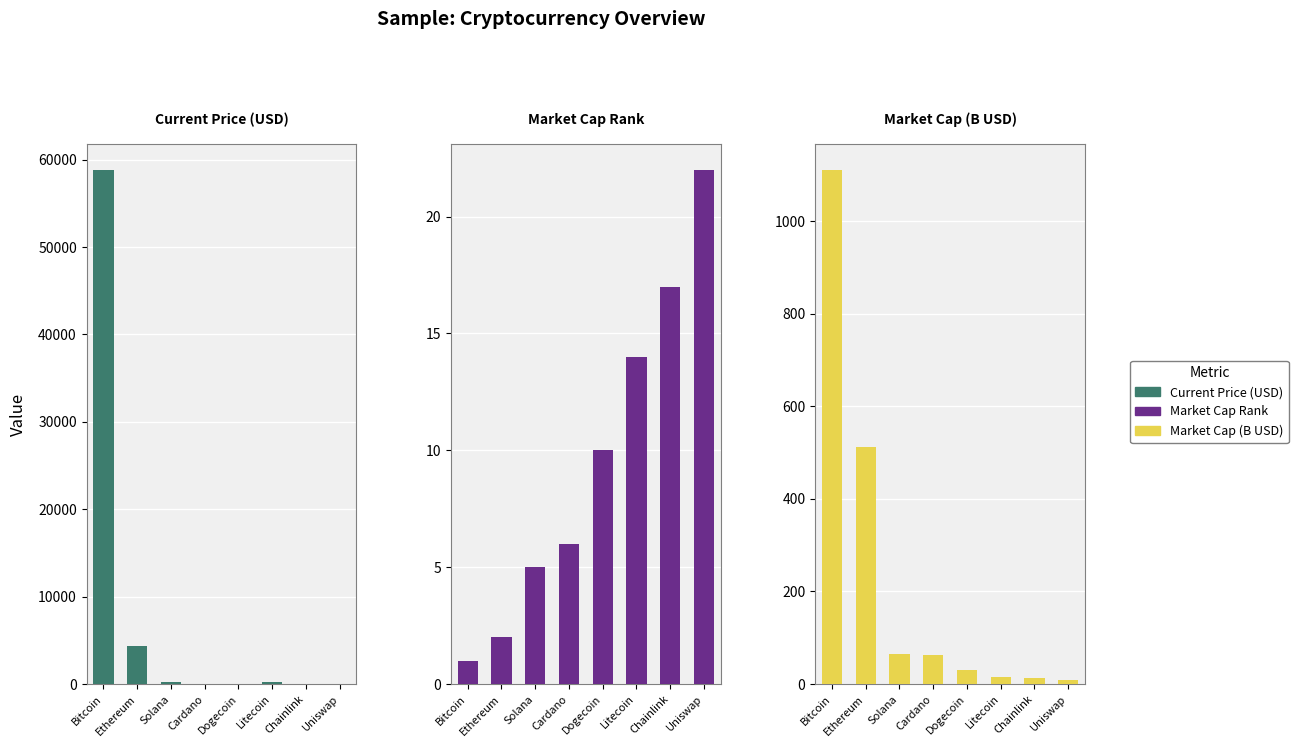

List the series in order of their peak value, highest first.

Current Price (USD), Market Cap (B USD), Market Cap Rank